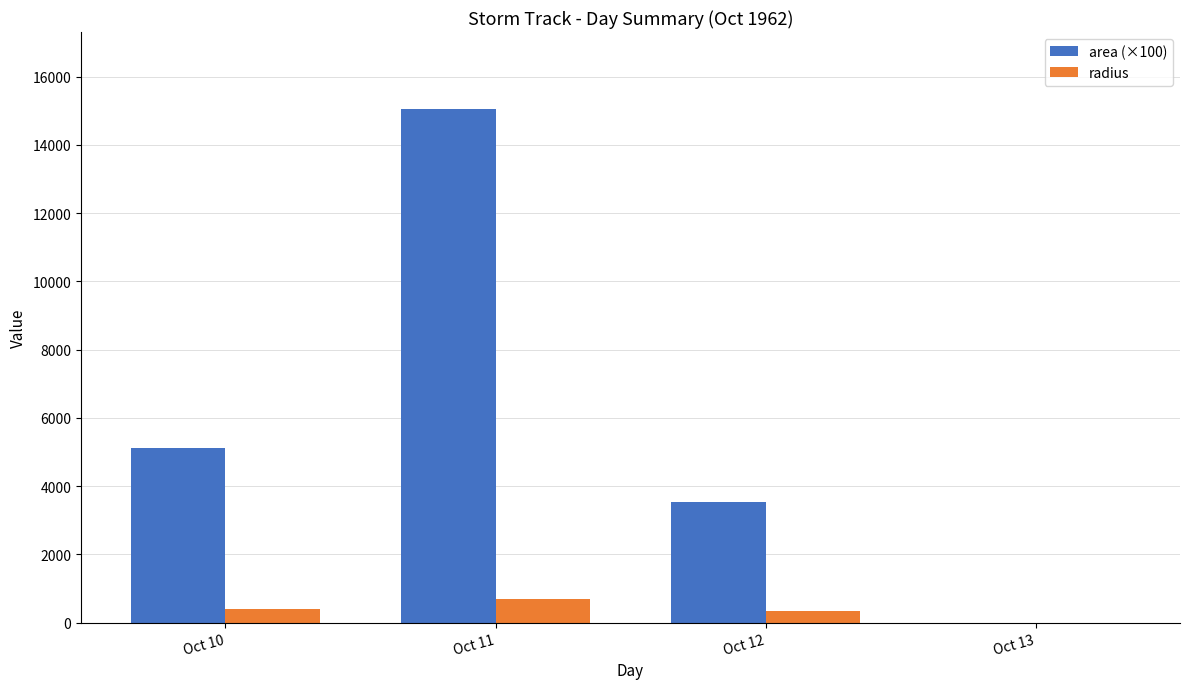

What is the sum of all area (×100) values?

23700.0